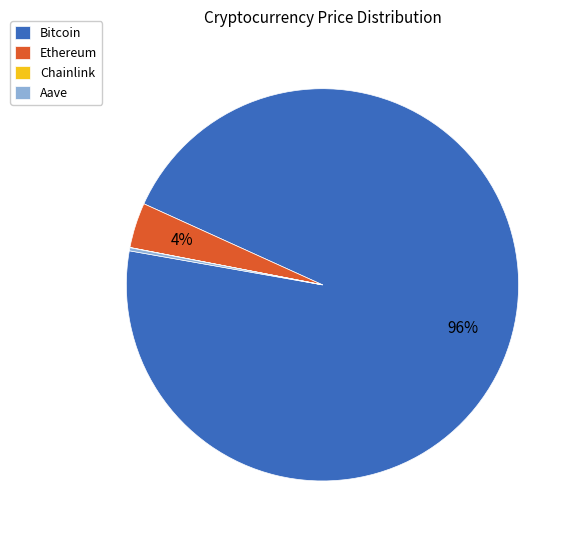

Which slice represents more than half of the pie?

Bitcoin